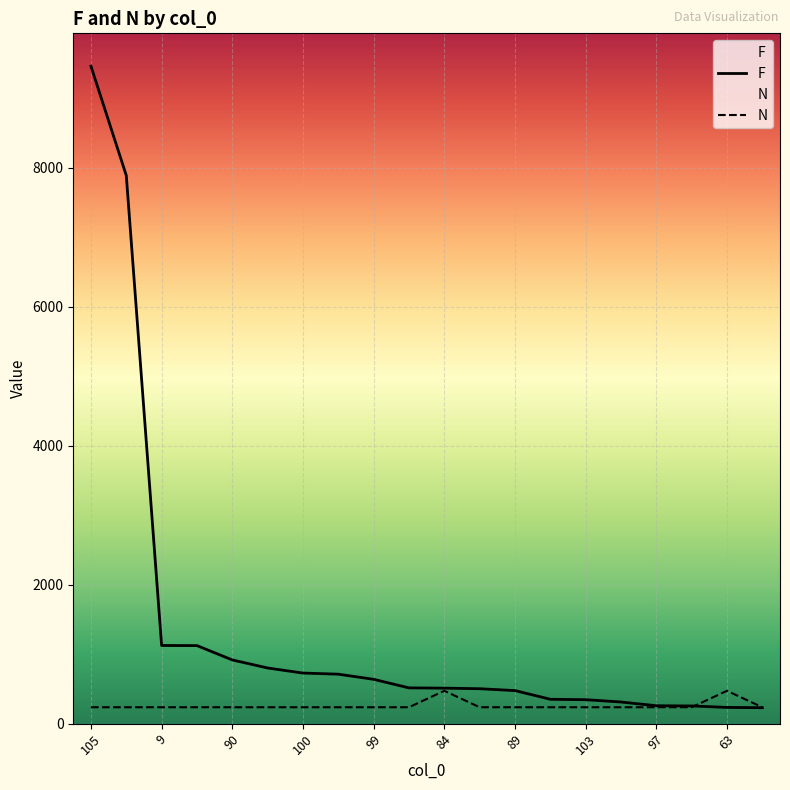

The value of F at 90 is 1335.6. True or false?

False